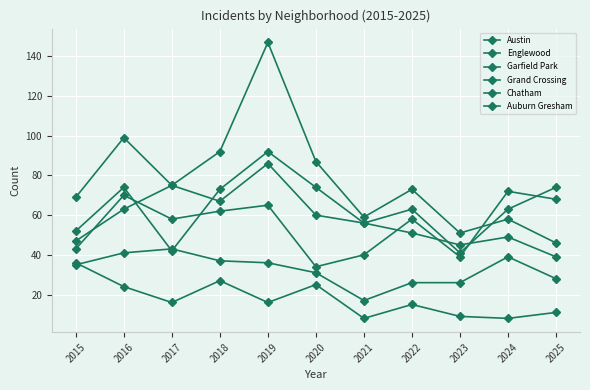

Does the chart display data point markers on the line(s)?

Yes